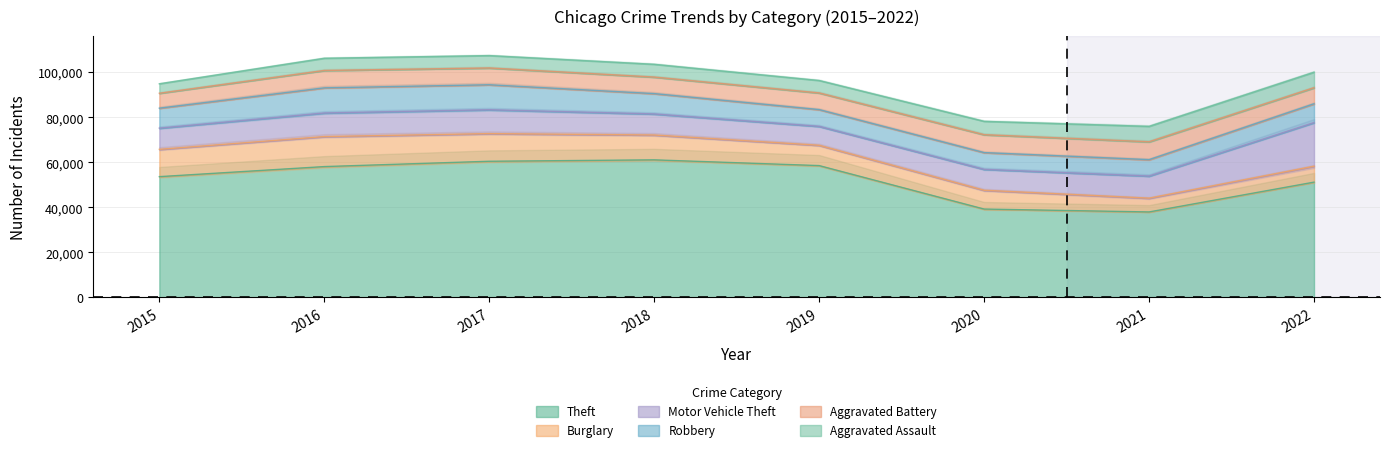

What is the value of the Robbery point at the 2nd from the left?

11157